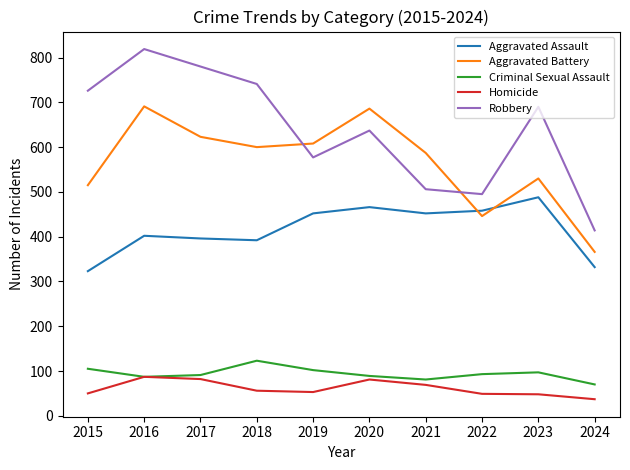

True or false: Robbery and Aggravated Assault cross at least once.

False